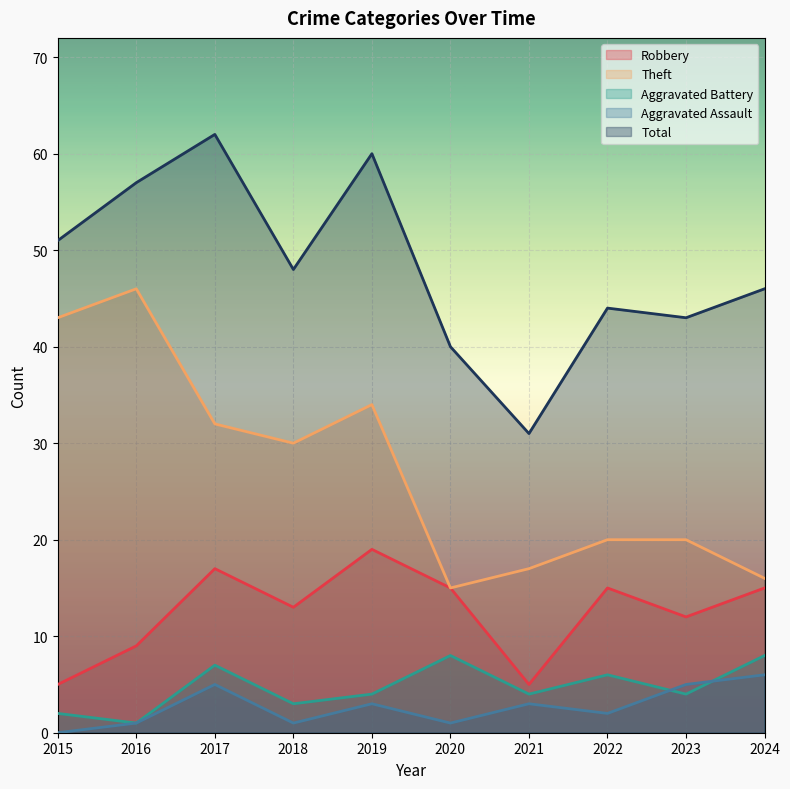

The value of Aggravated Assault at 2015 is 0. True or false?

True